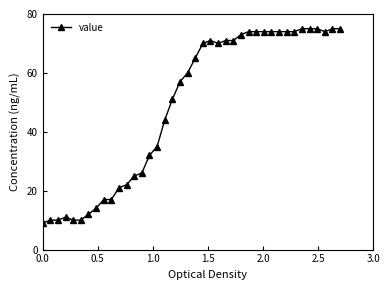

What is the value of the 4th point from the left?

11